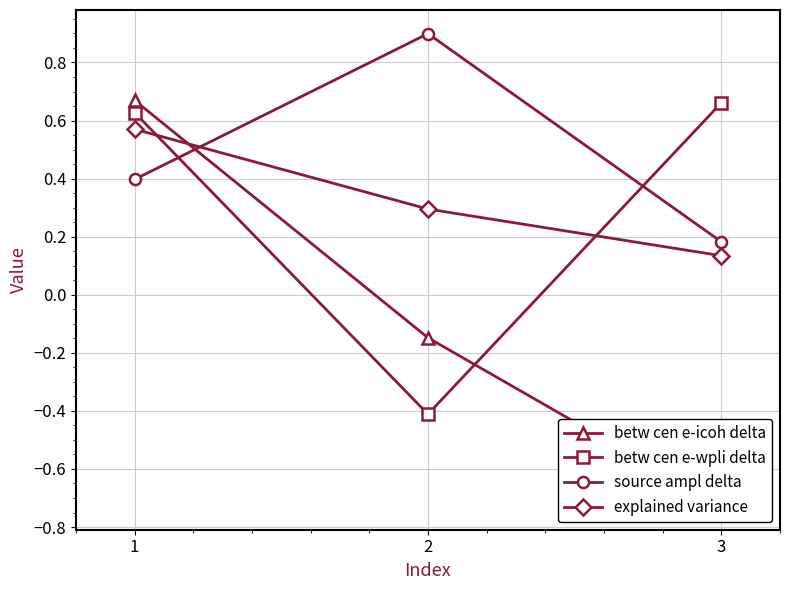

List the series in order of their peak value, highest first.

source ampl delta, betw cen e-icoh delta, betw cen e-wpli delta, explained variance